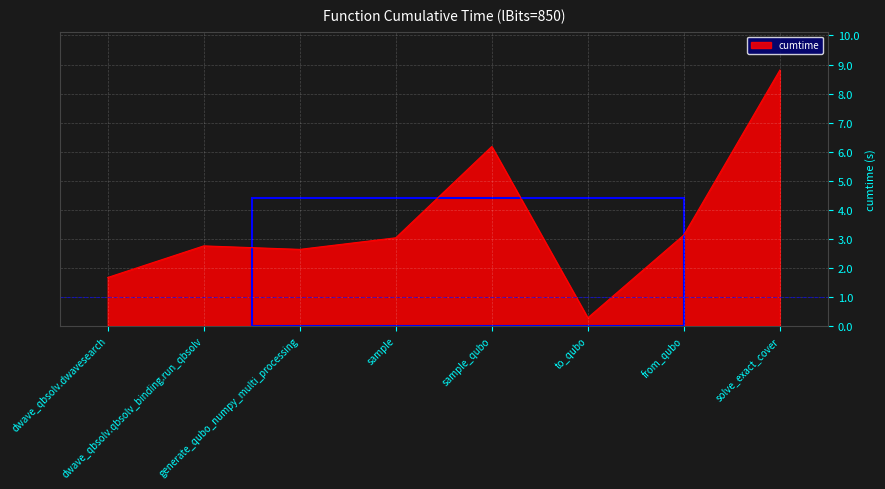

What is the difference between the maximum and second lowest values?

7.1